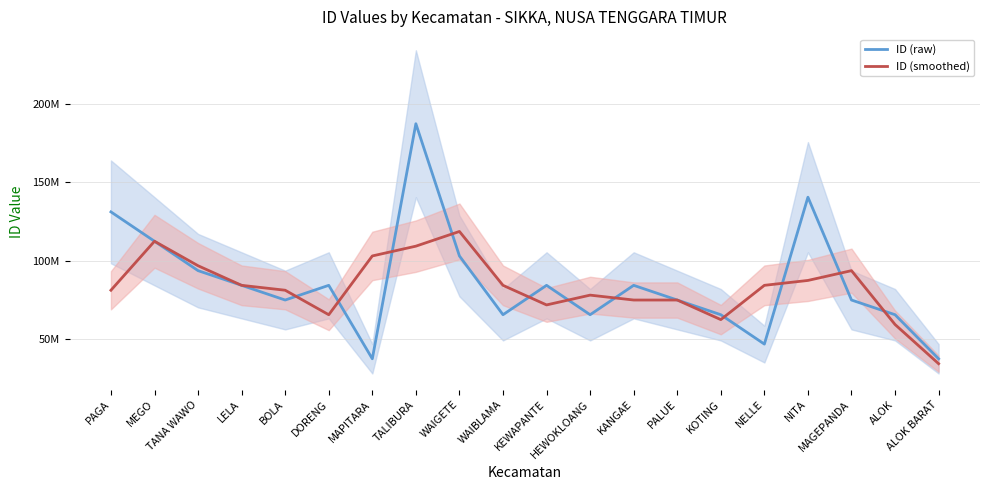

What is the value of the ID (smoothed) point at the 5th from the left?

81247309.0